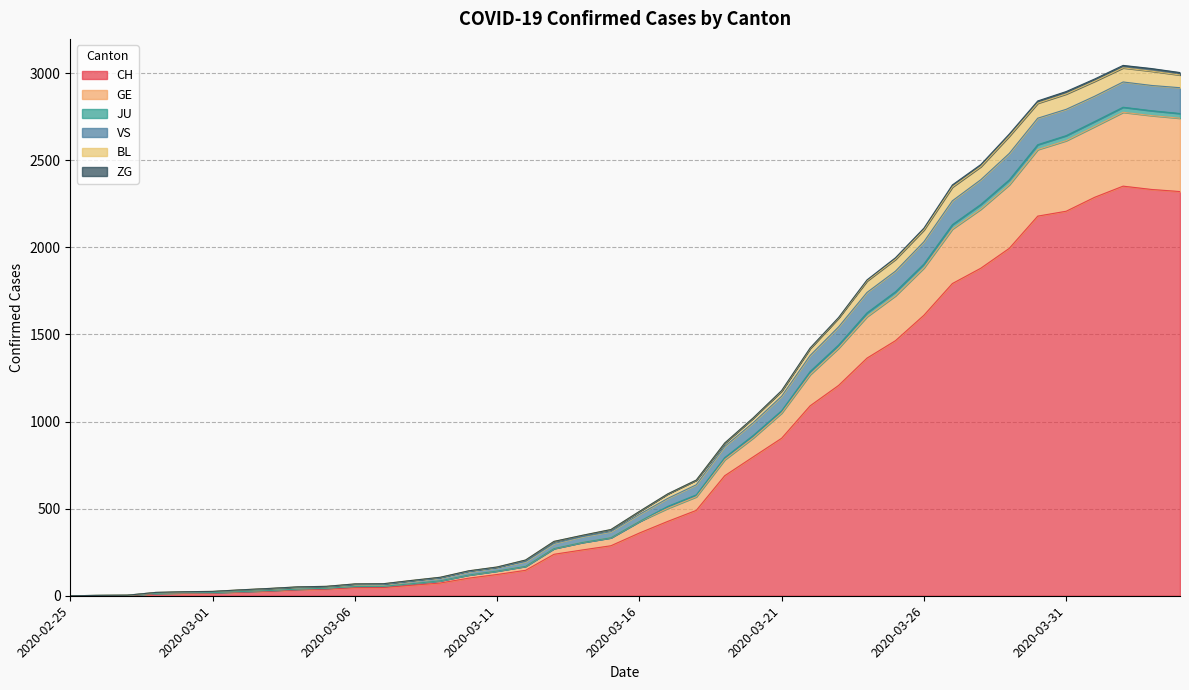

What is the sum of all CH values?

31290